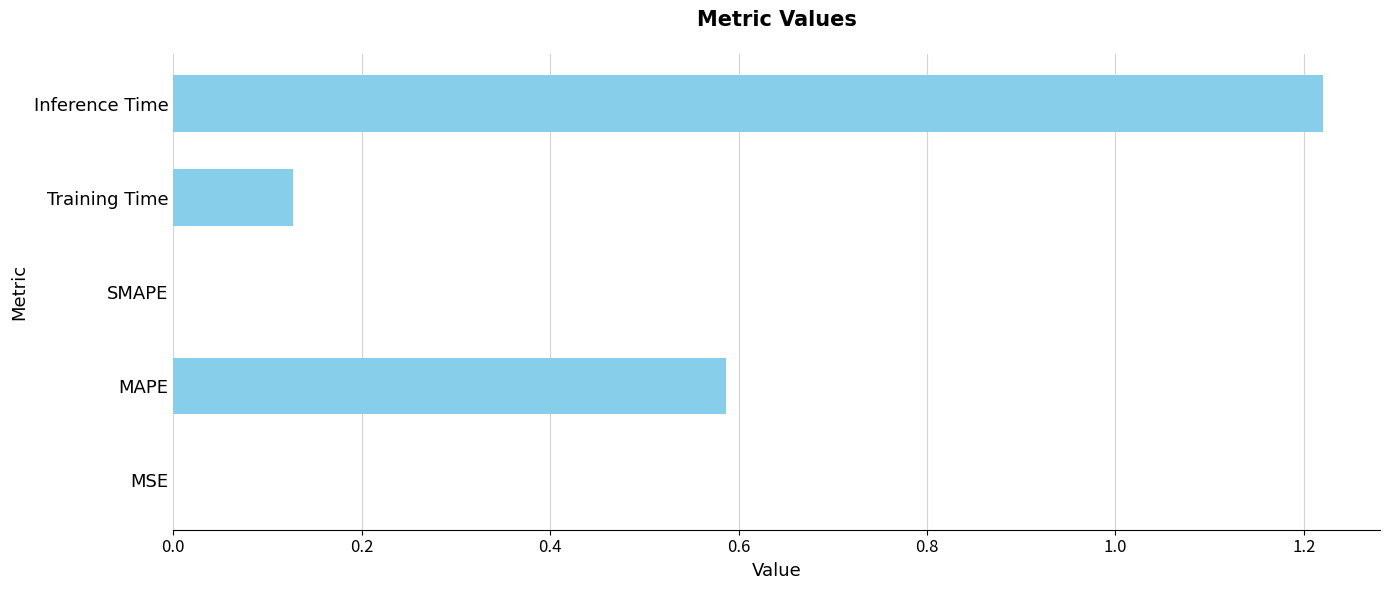

Between MSE and Inference Time, which is larger?

Inference Time